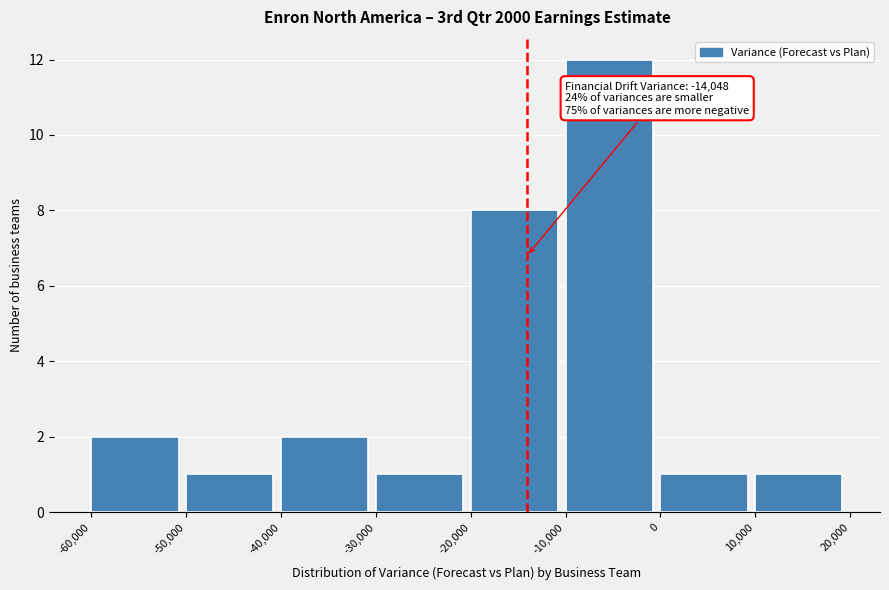

Which range on the x-axis has the tallest bar?

-10,000 to 0